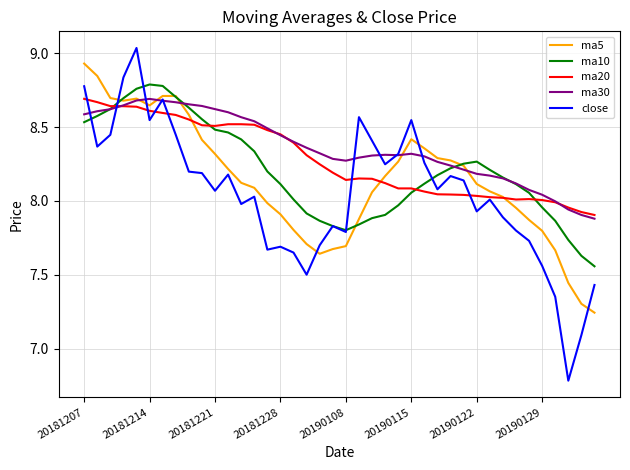

Which series has the widest spread of values?

close